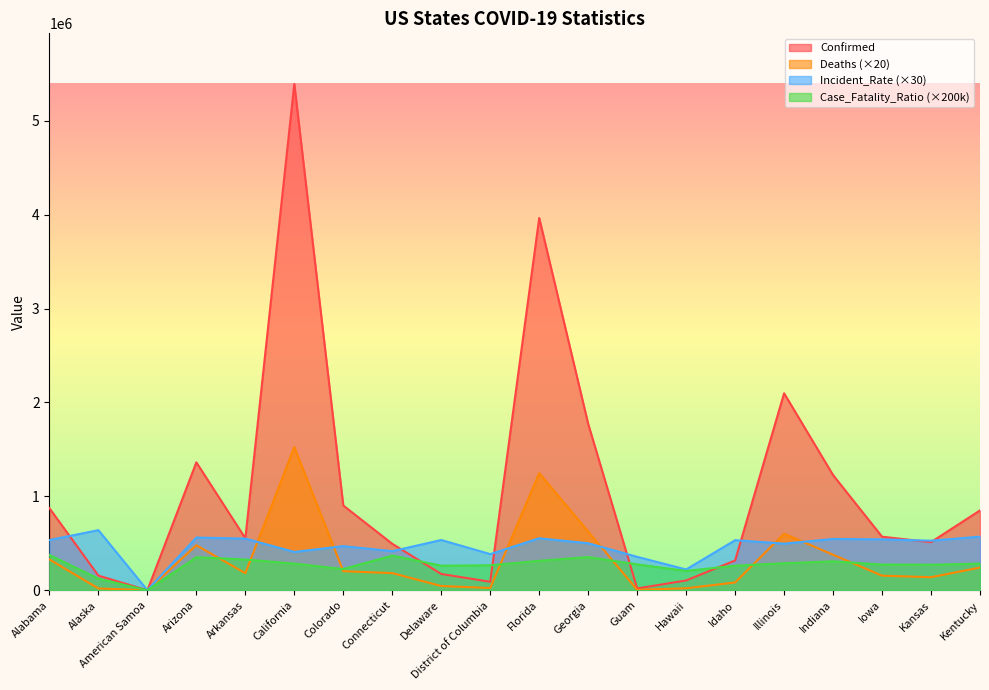

Rank the series at Georgia from lowest to highest value.

Case_Fatality_Ratio (×200k), Incident_Rate (×30), Deaths (×20), Confirmed